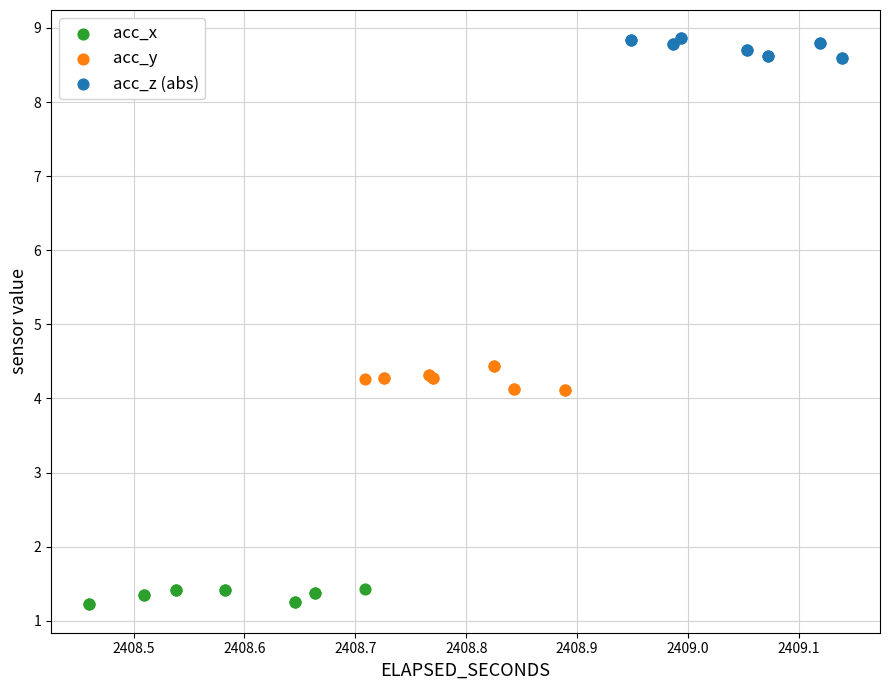

Which series reaches the minimum Y coordinate?

acc_x